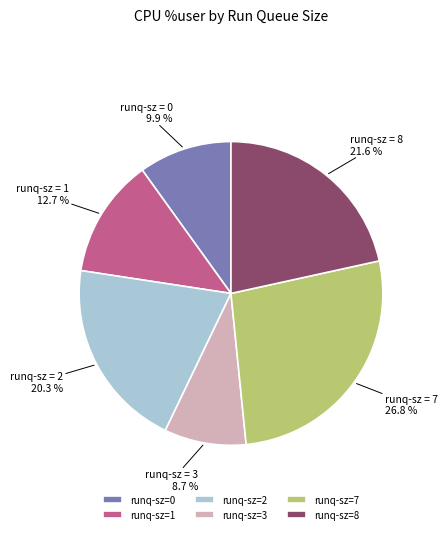

To the nearest percent, what is the difference between the largest and smallest slice percentages?

18%